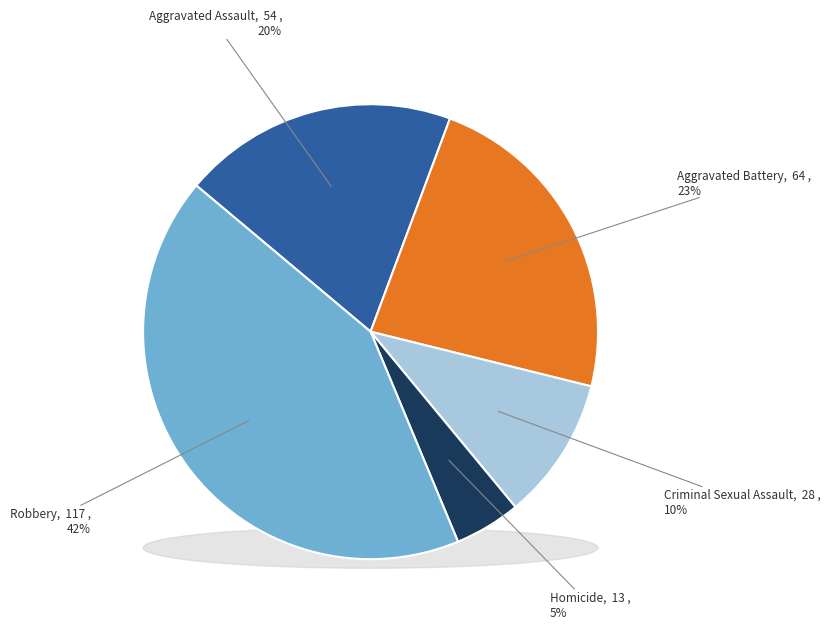

What is the ratio of the value at Aggravated Battery to the value at Criminal Sexual Assault?

2.3